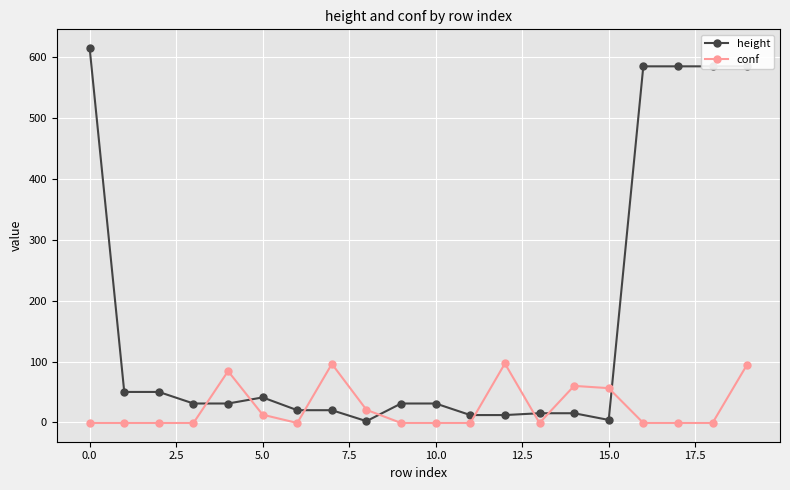

What is the maximum value shown in the chart?

615.0